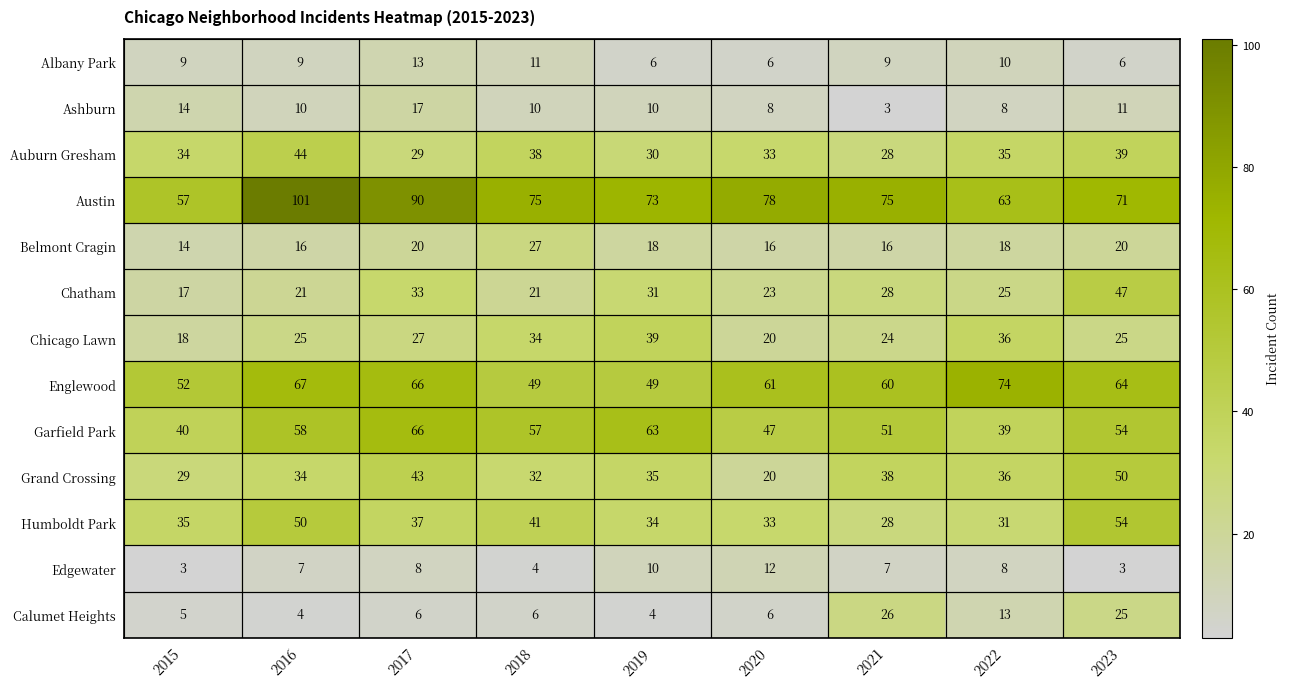

What is the sum of the Calumet Heights values at 2015 and 2023?

30